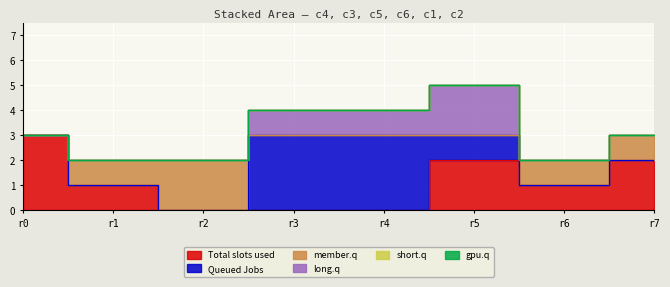

What is the difference between the highest and lowest values at r2?

2